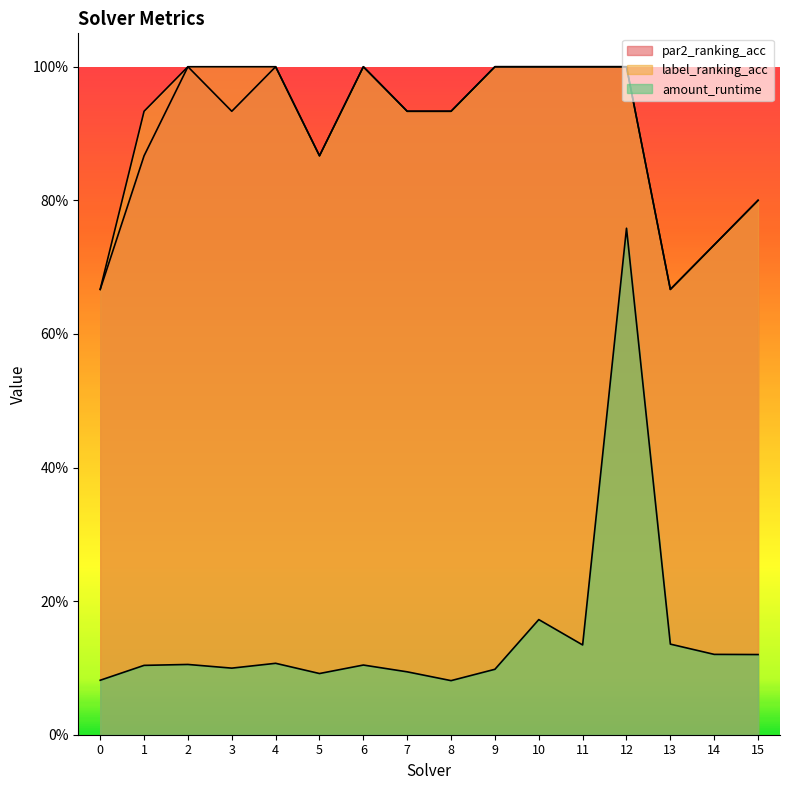

Reading right to left, transcribe all the data shown in this chart.

par2_ranking_acc: 0.8	0.7	0.7	1.0	1.0	1.0	1.0	0.9	0.9	1.0	0.9	1.0	0.9	1.0	0.9	0.7
label_ranking_acc: 0.8	0.7	0.7	1.0	1.0	1.0	1.0	0.9	0.9	1.0	0.9	1.0	1.0	1.0	0.9	0.7
amount_runtime: 0.1	0.1	0.1	0.8	0.1	0.2	0.1	0.1	0.1	0.1	0.1	0.1	0.1	0.1	0.1	0.1